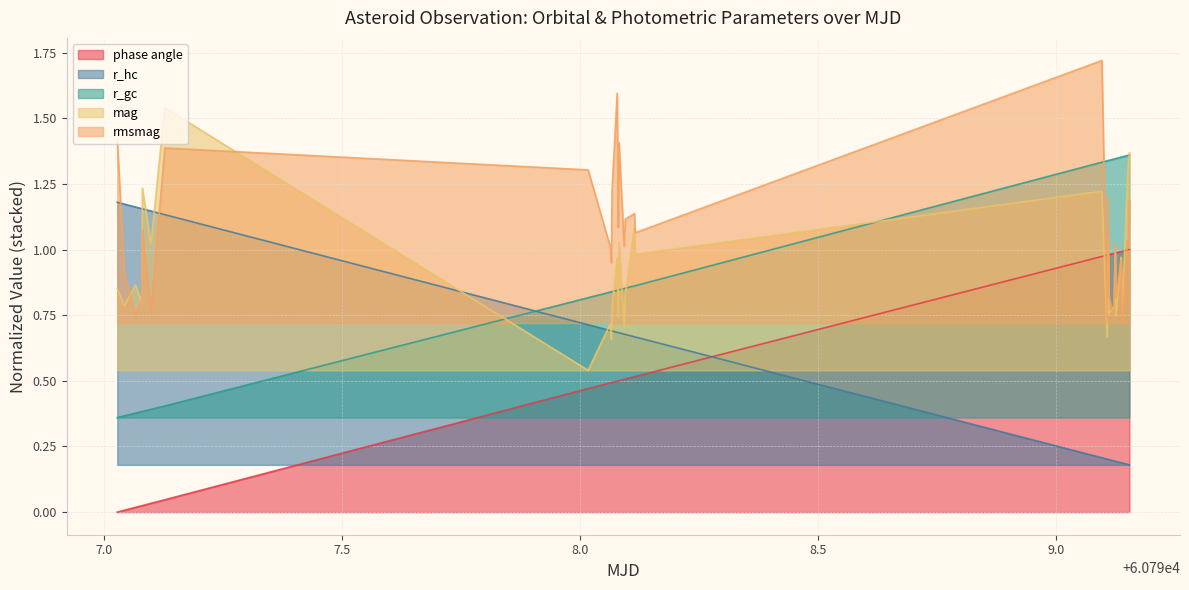

What value does the r_gc series have at 60799.09533966435?

1.3